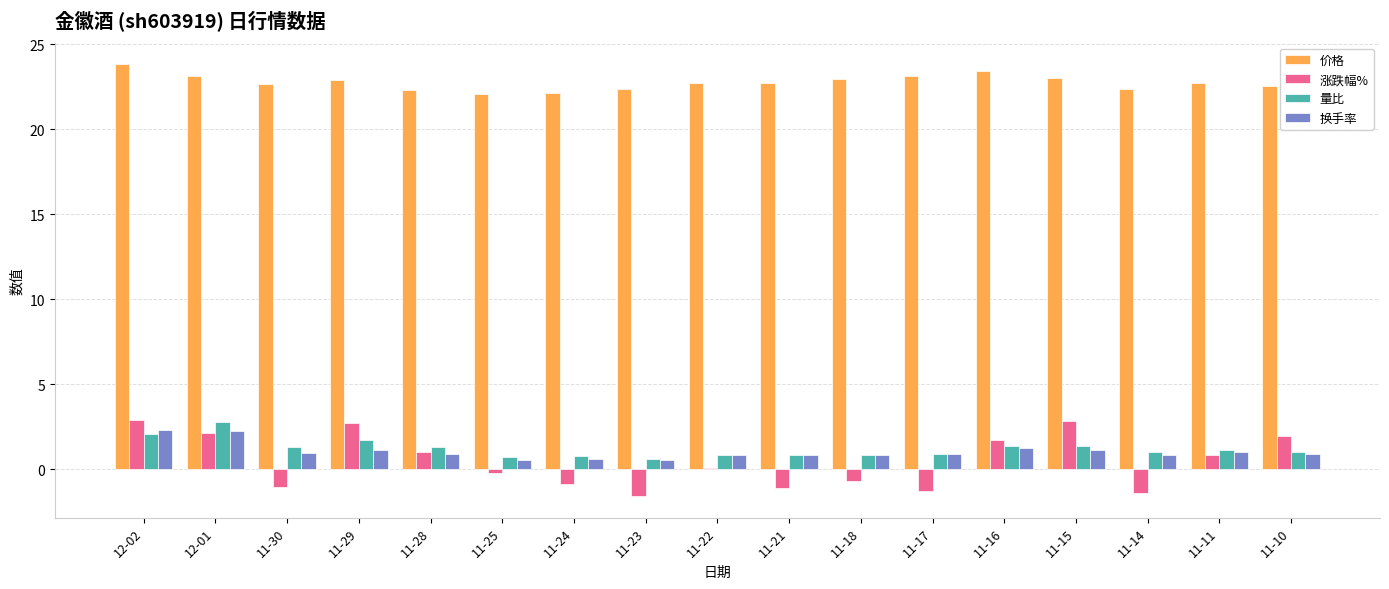

What is the maximum value shown in the chart?

23.8